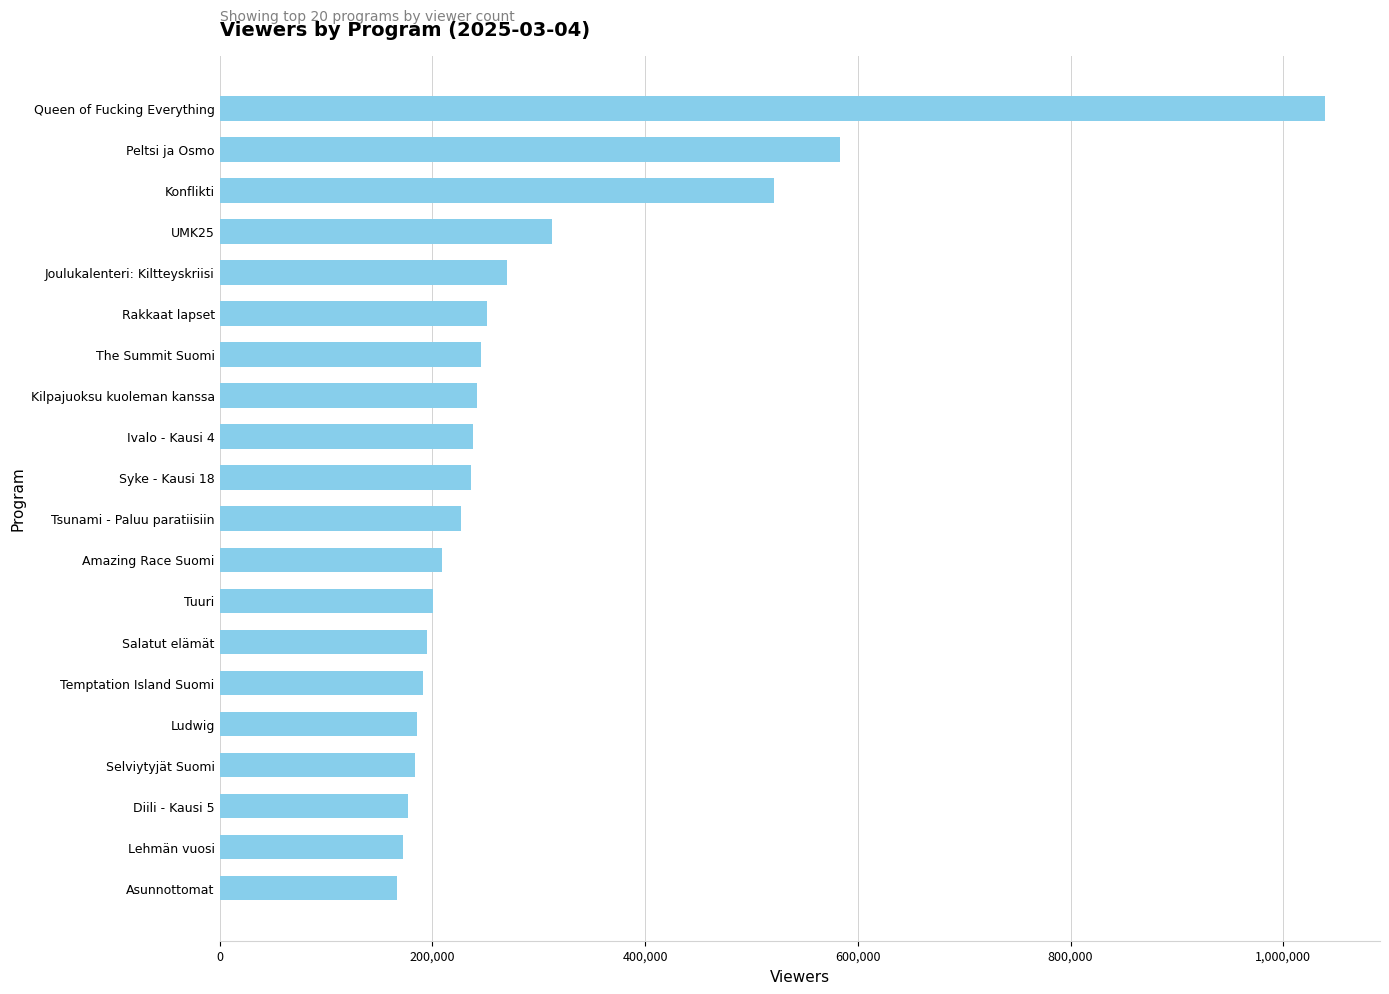

What is the sum of all values?

5848000